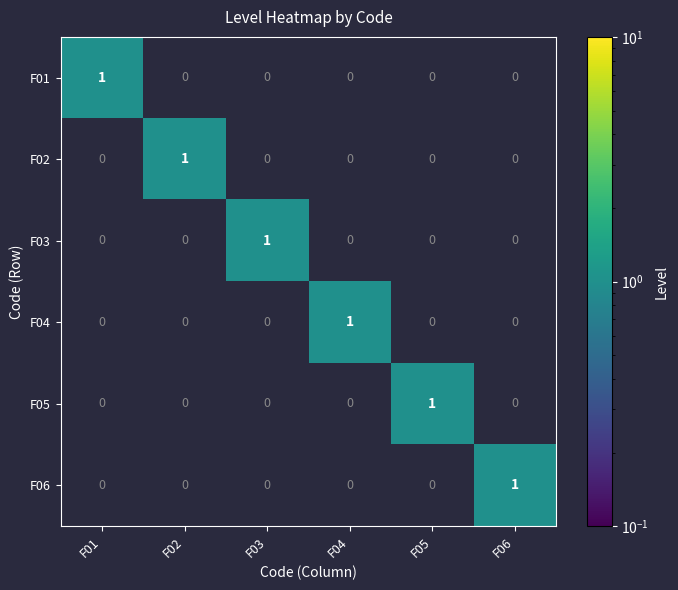

The F03 series shows 0 at F02. True or false?

True